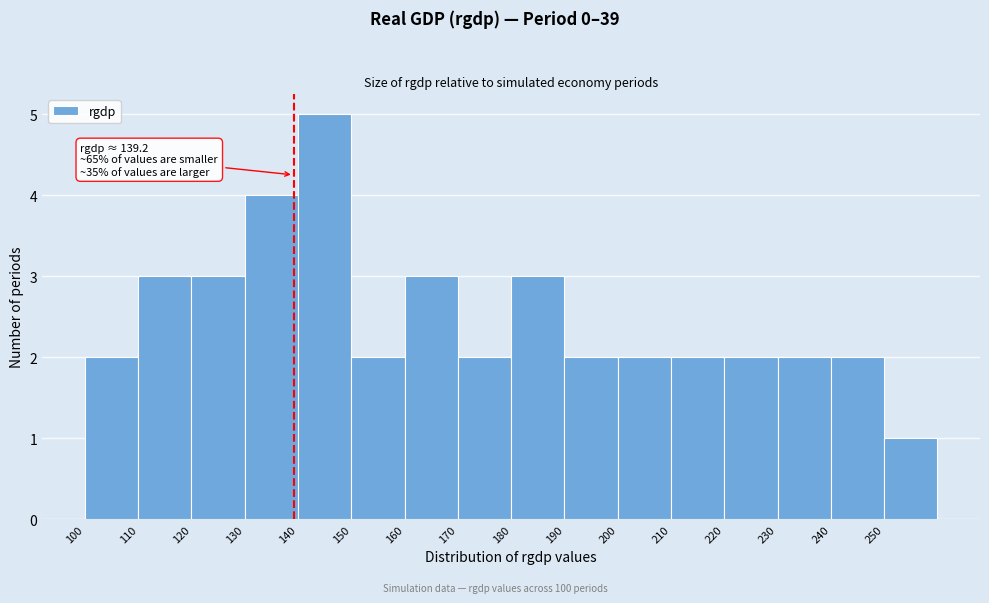

Over which range of the x-axis is the bar tallest?

140 to 150